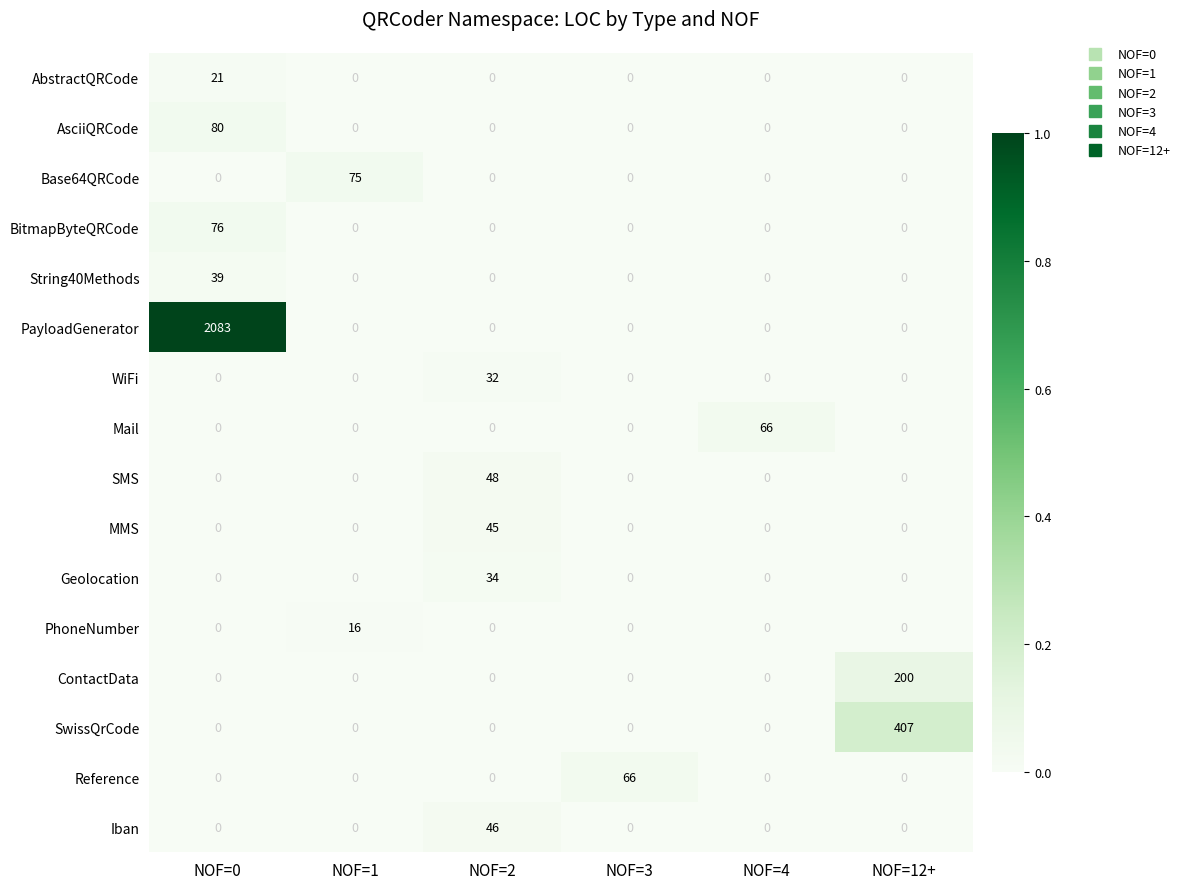

At which category does the chart reach its peak across all series?

NOF=0